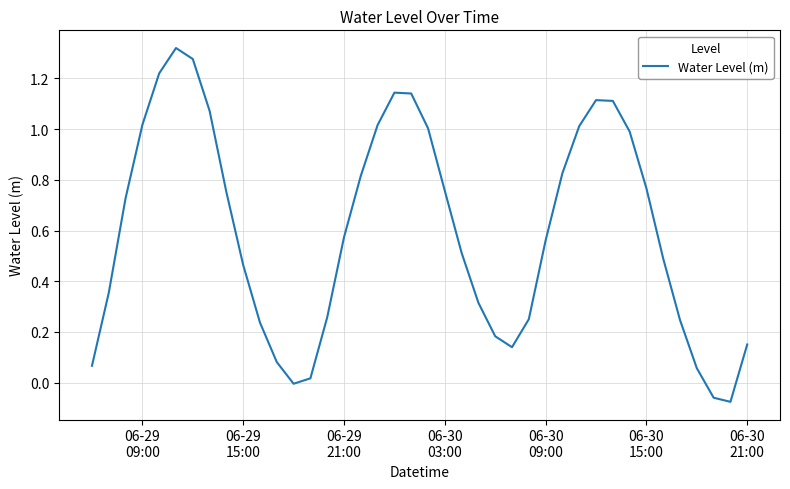

Is this an area chart (filled region under the line)?

No